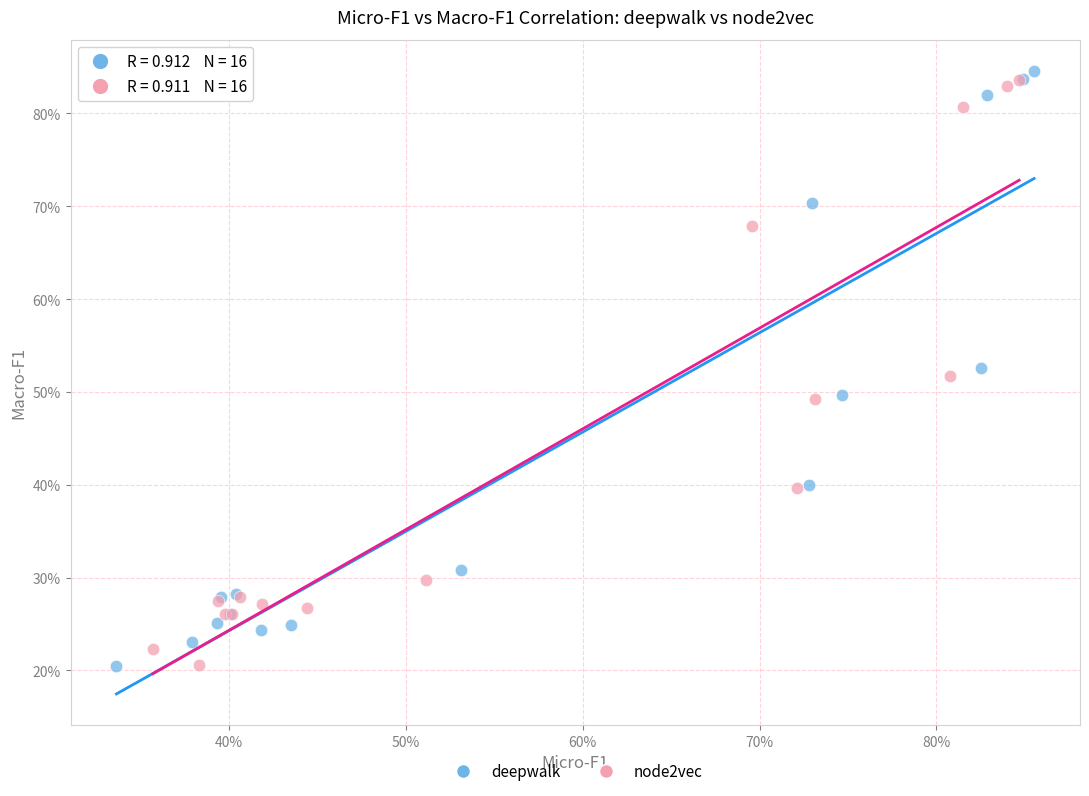

What are all the series names shown in the legend?

deepwalk, node2vec